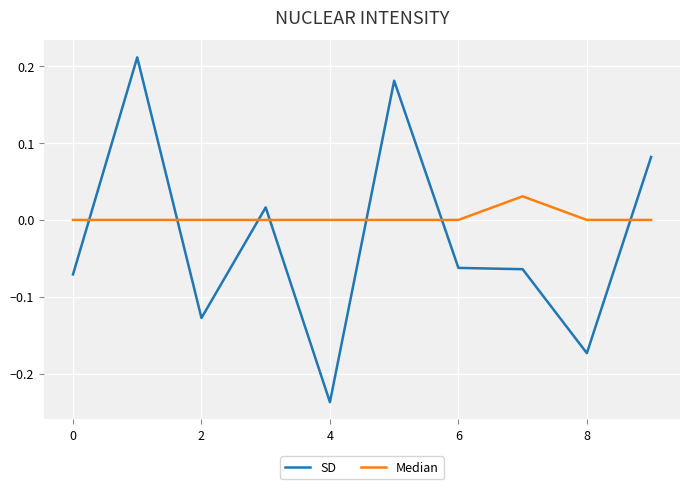

Which series has the largest total across all categories?

Median